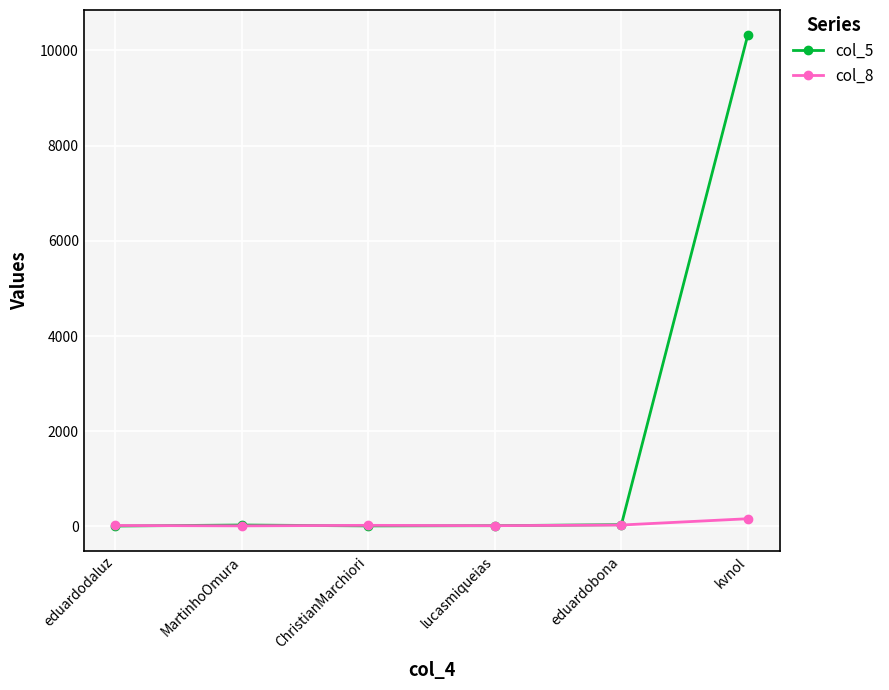

What is the sum of all col_8 values?

257